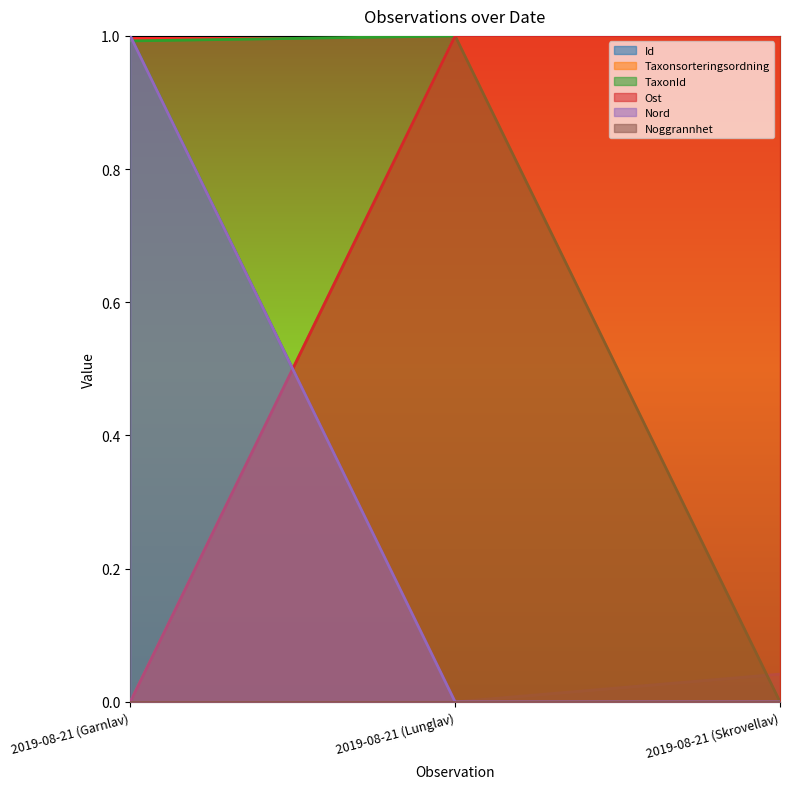

At which label does Id reach its minimum?

2019-08-21 (Lunglav)